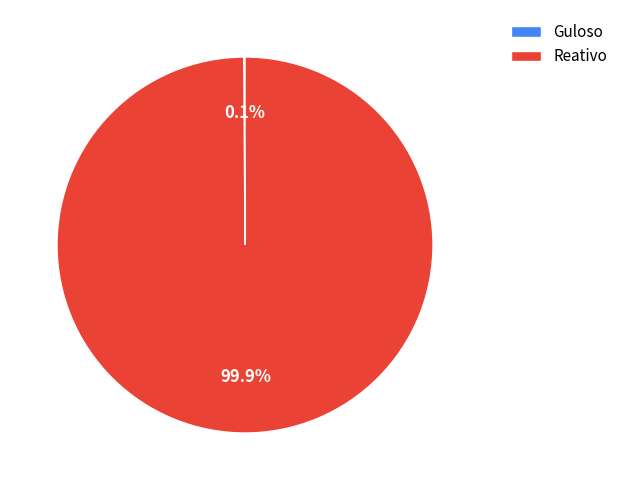

Which category has the biggest portion of the pie?

Reativo